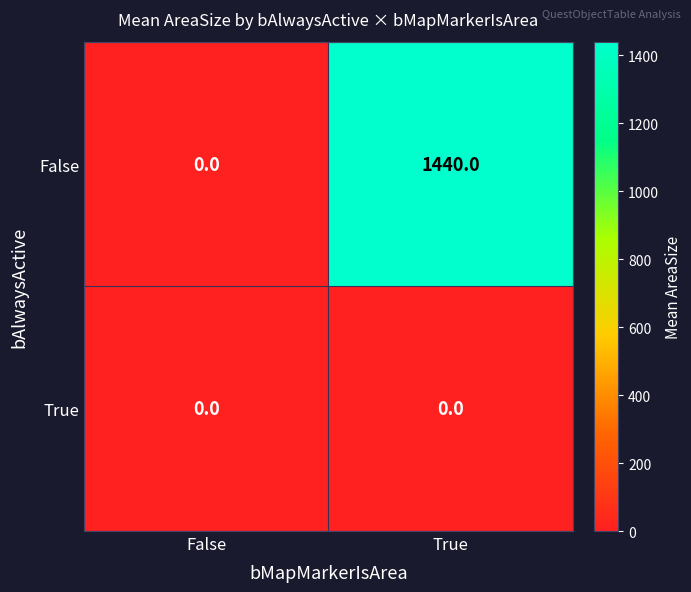

List the series in order of their peak value, lowest first.

True, False